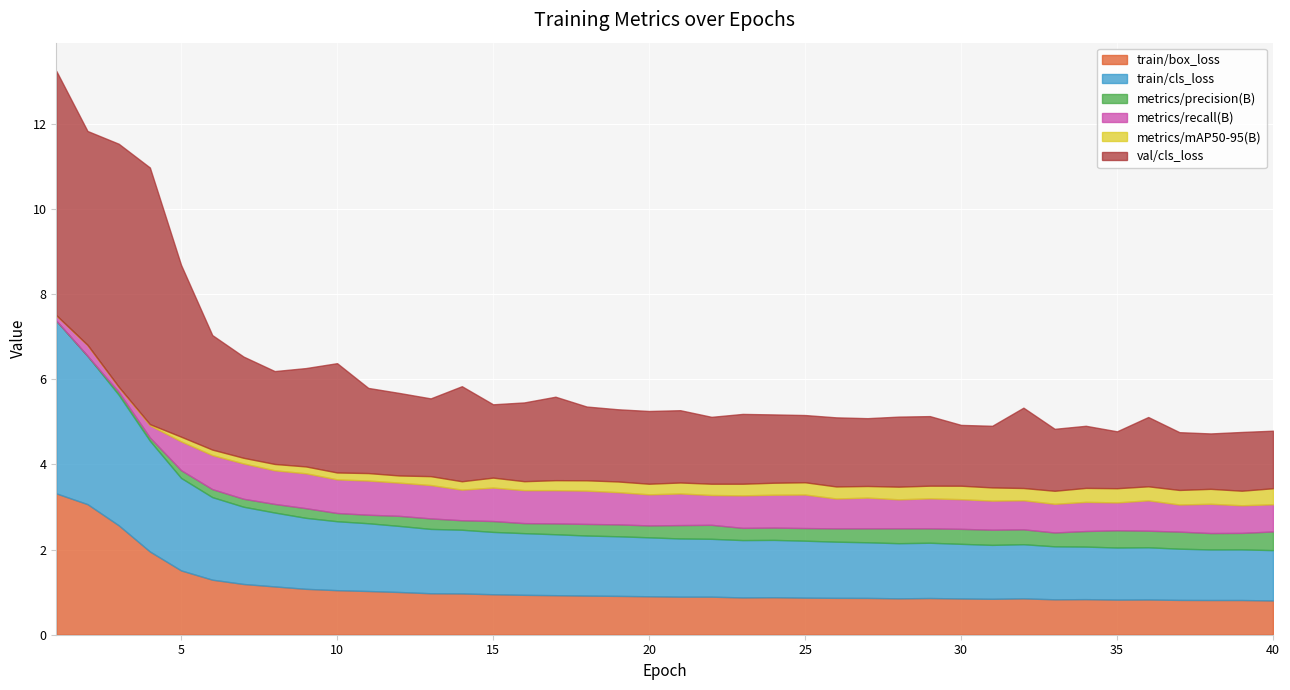

What is the sum of all val/cls_loss values?

88.0